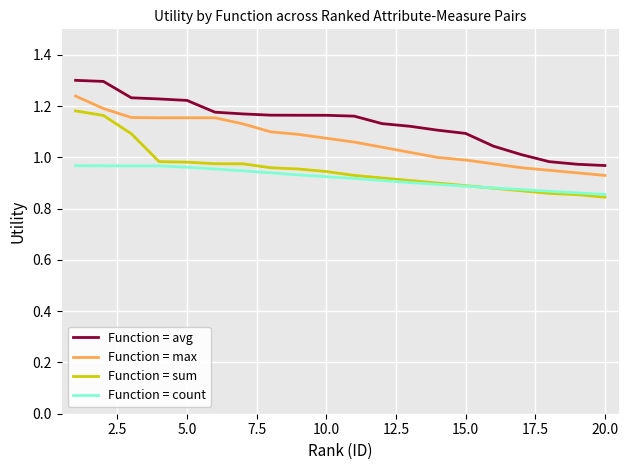

List the series in order of their overall mean, lowest first.

Function = count, Function = sum, Function = max, Function = avg